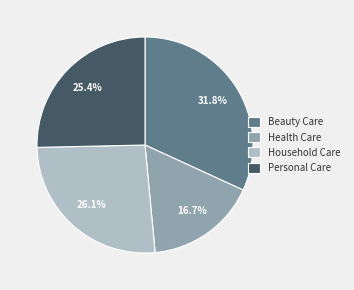

To the nearest percent, what is the average slice percentage?

25%